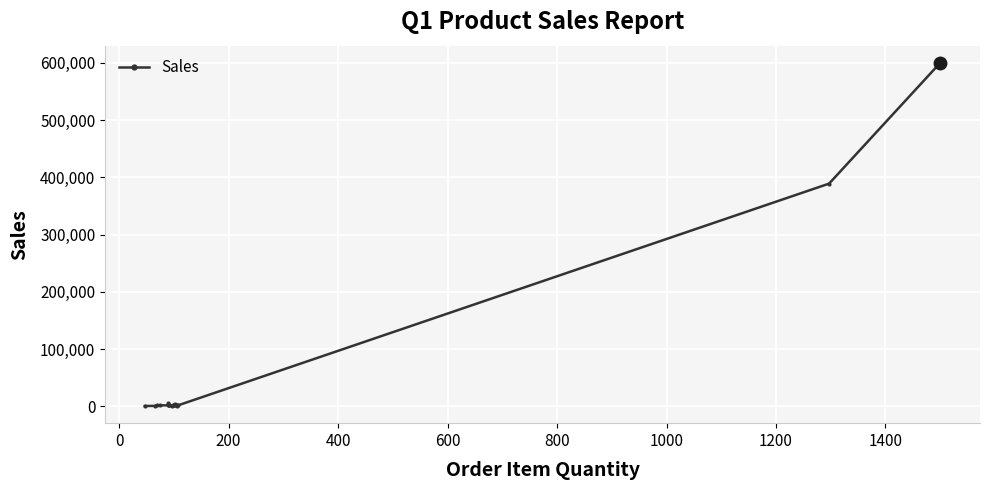

What is the maximum value shown in the chart?

599970.0